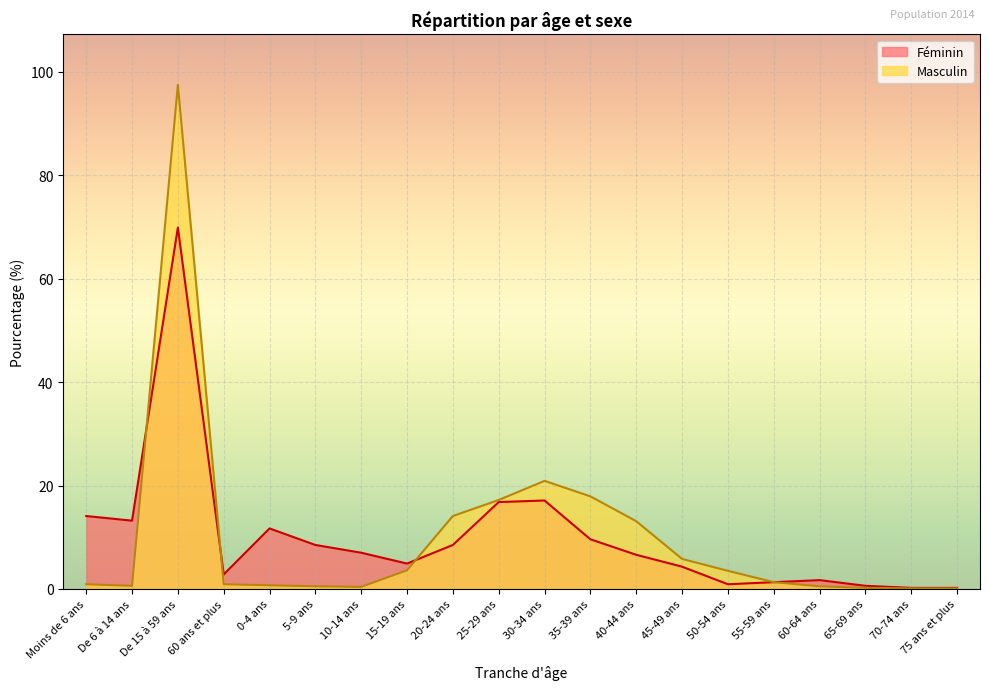

What is the average value of the Masculin series?

10.0